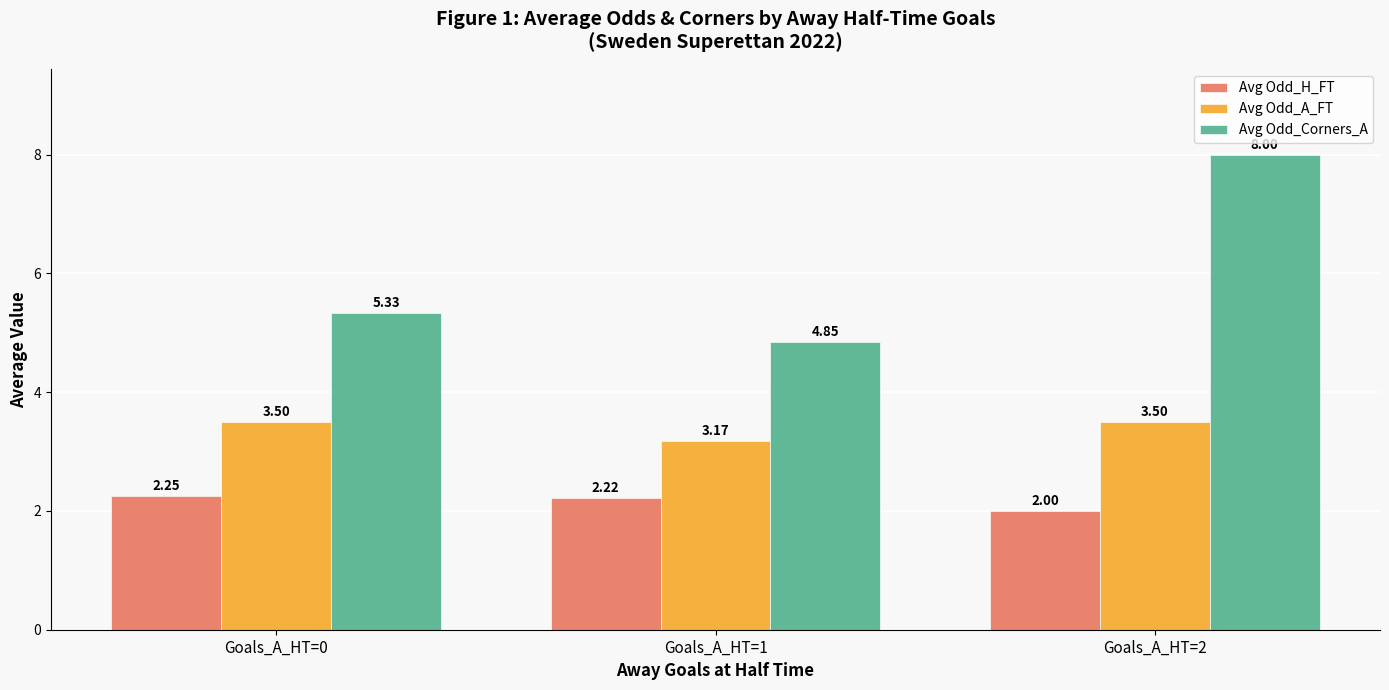

List the series in order of their peak value, highest first.

Avg Odd_Corners_A, Avg Odd_A_FT, Avg Odd_H_FT